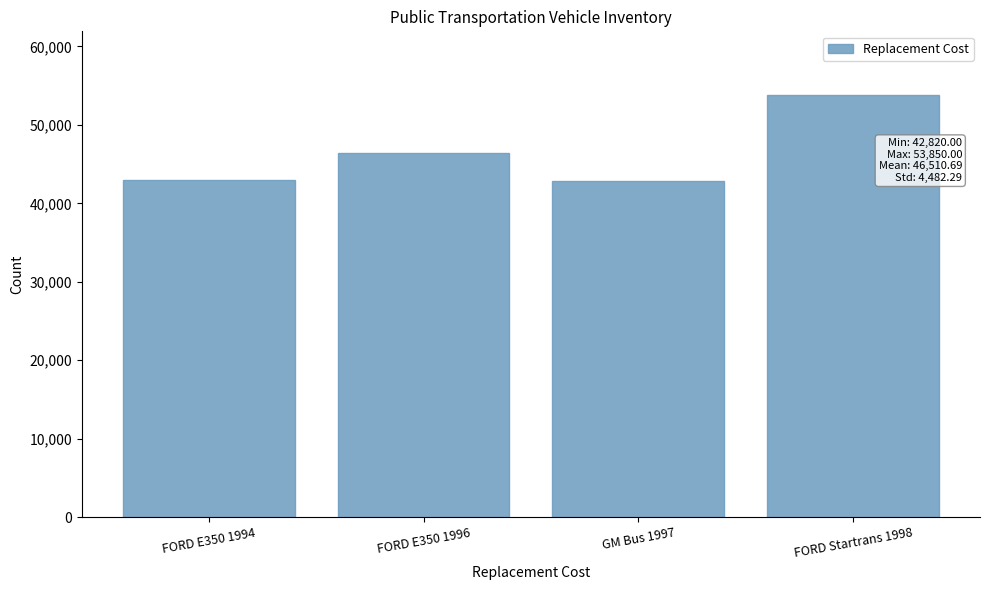

Is it true that the value at FORD E350 1996 is 21009.5?

False